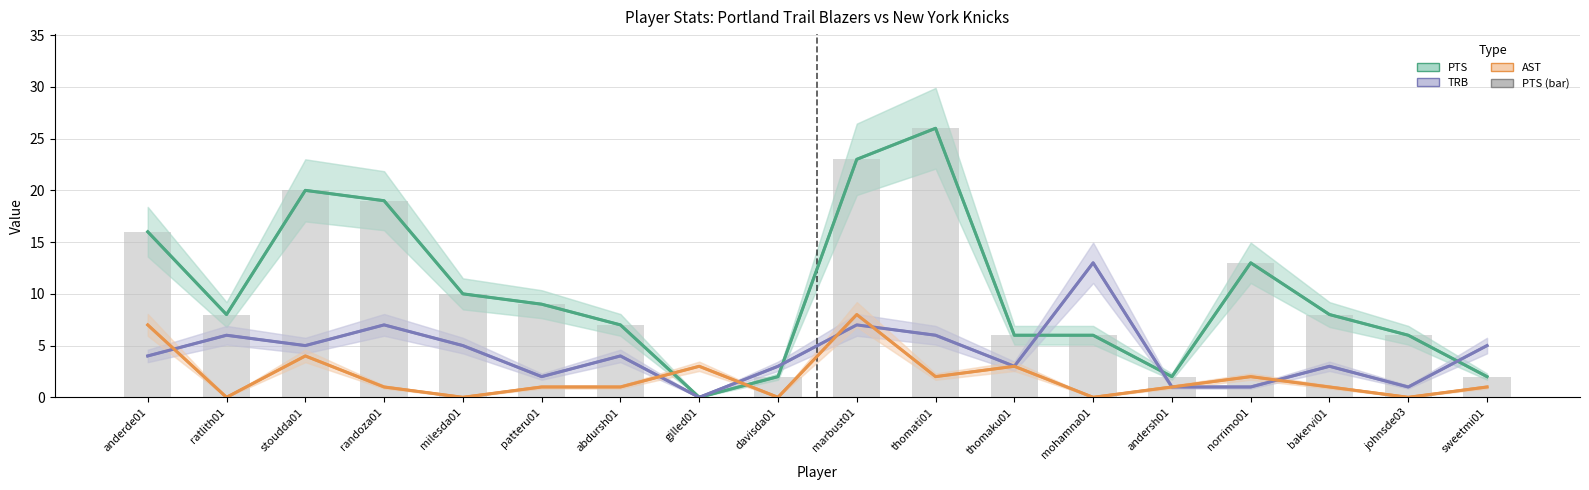

The value of PTS (bar) at thomati01 is 26. True or false?

True